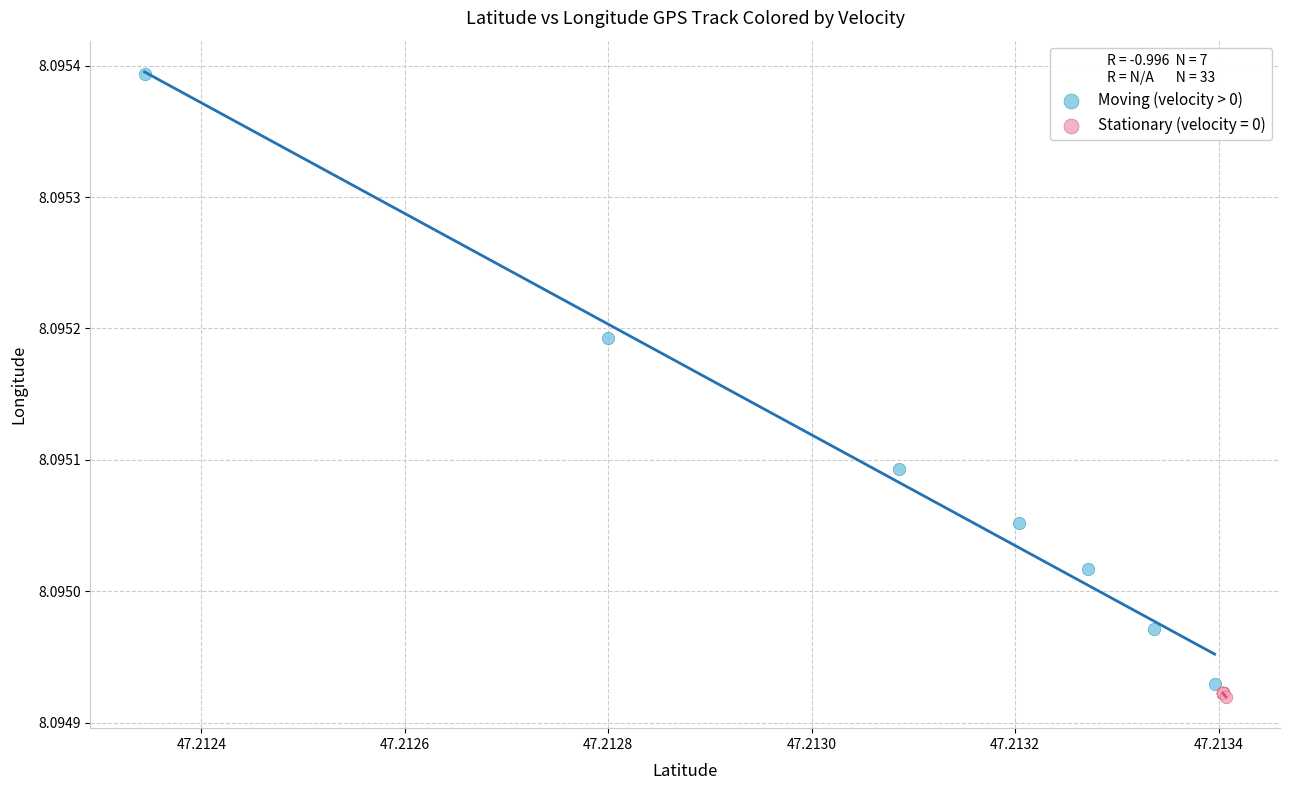

Which series has the largest Y range (max minus min)?

Moving (velocity > 0)